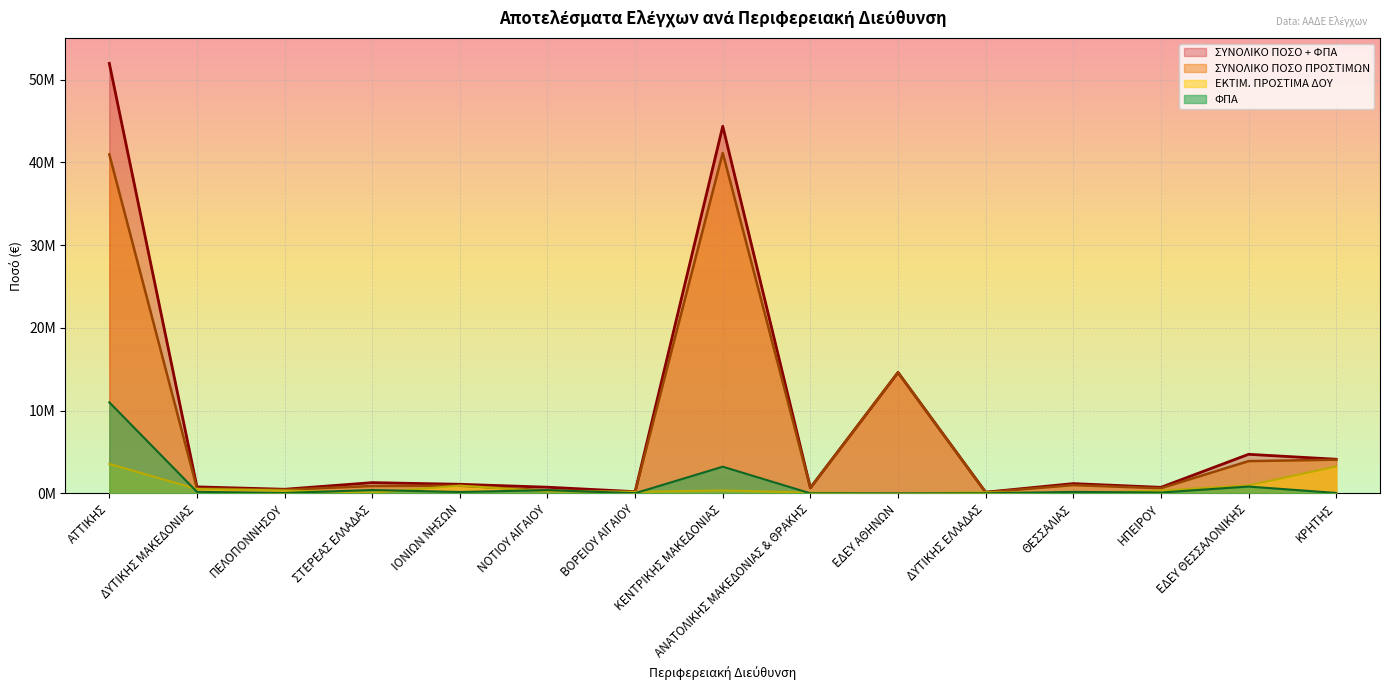

What is the spread (max minus min) of values at ΑΤΤΙΚΗΣ?

48397410